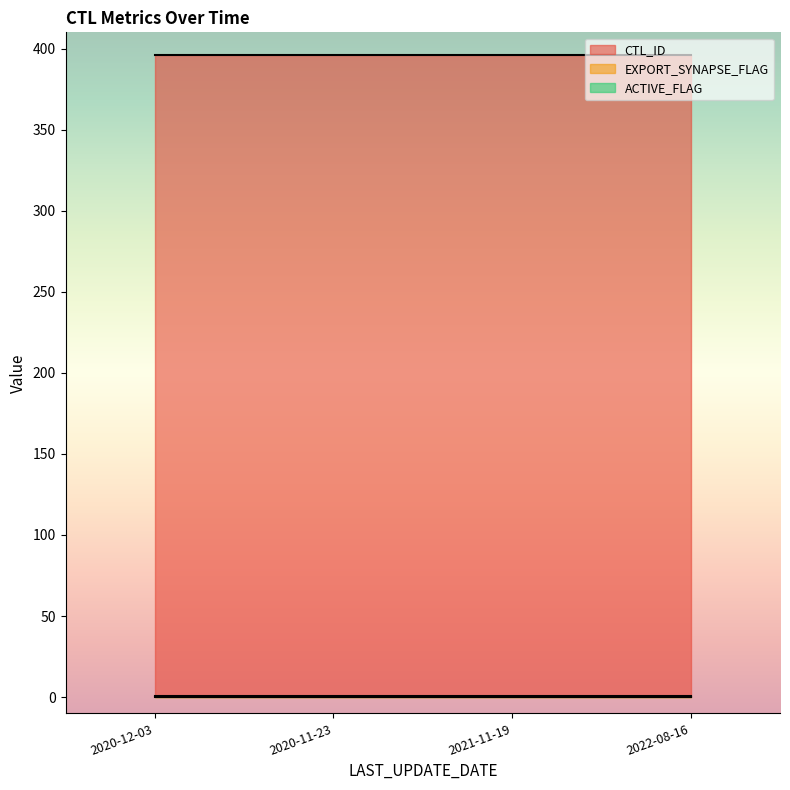

True or false: CTL_ID has a value of 269 at 2022-08-16.

False